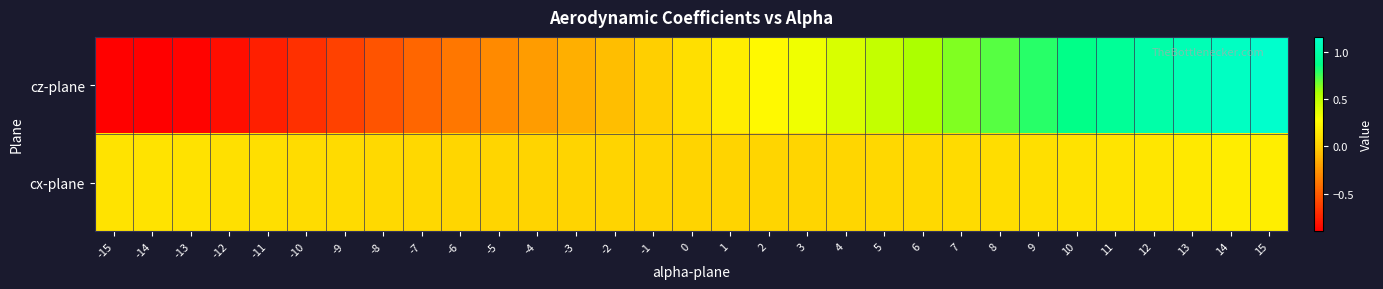

At which category is the sum across all series the highest?

15